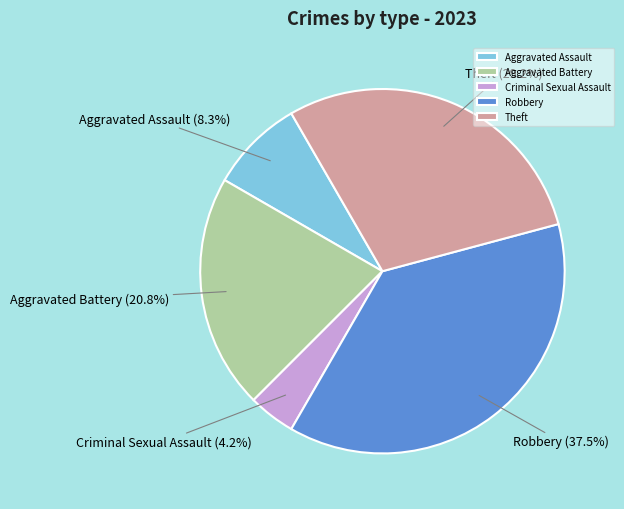

Does Robbery represent more than half of the total?

No